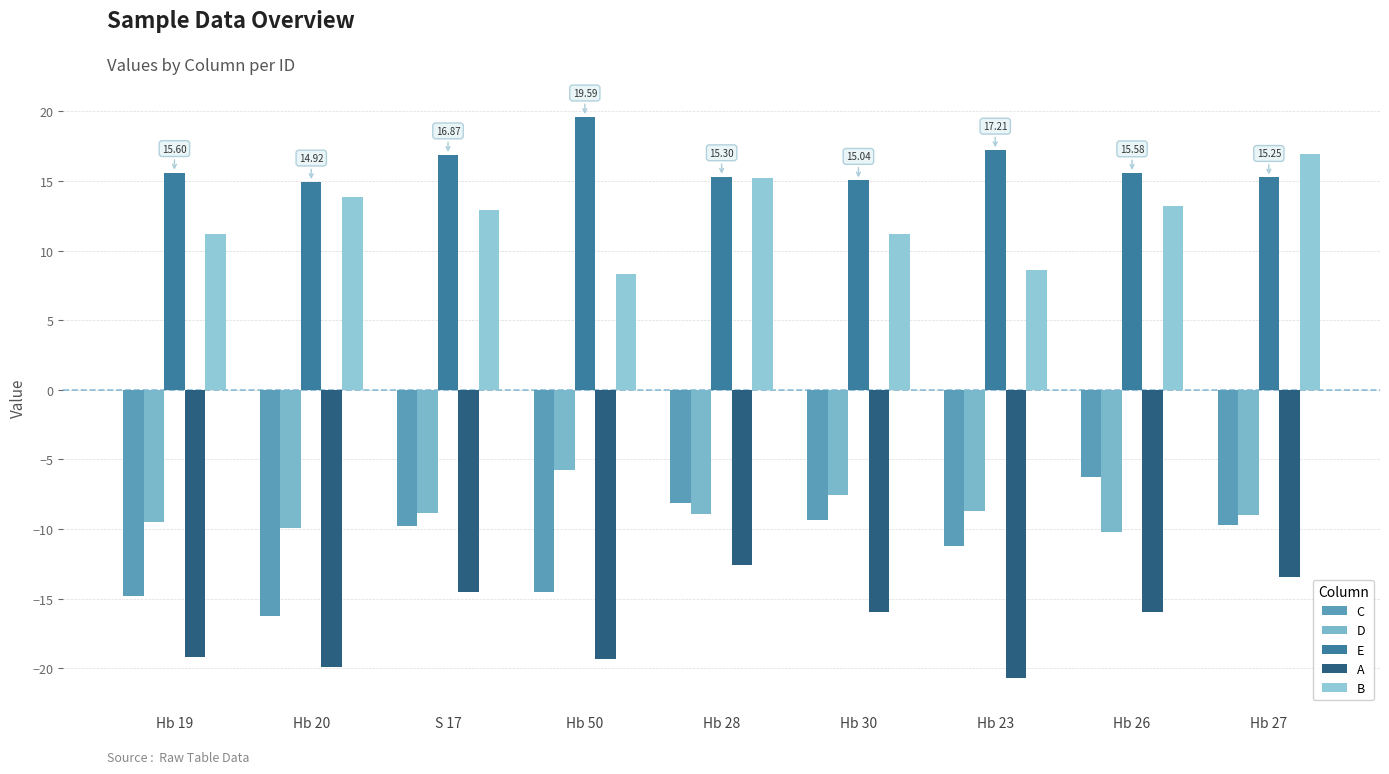

At Hb 27, list the series in order from smallest to largest.

A, C, D, E, B